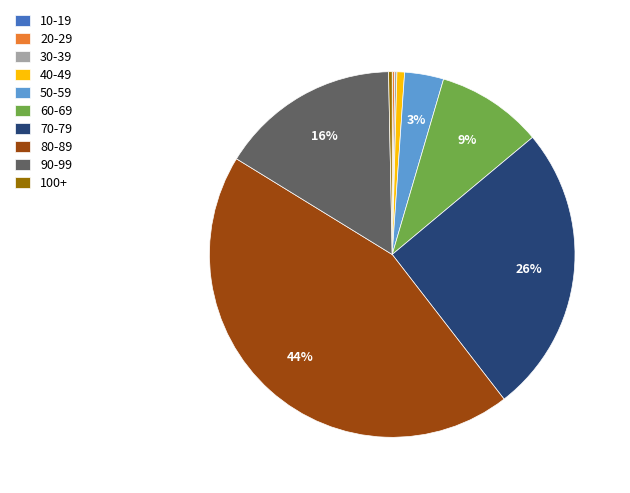

Does any single category account for the majority?

No